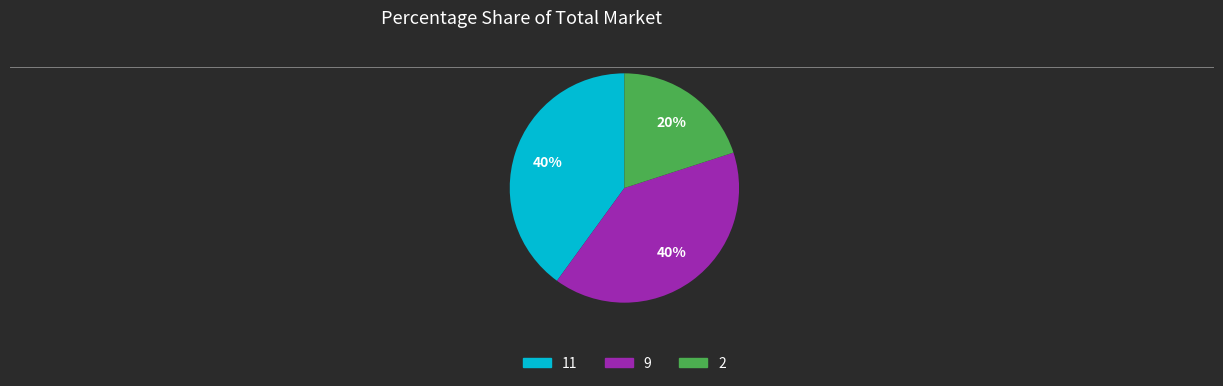

Does 2 represent more than half of the total?

No